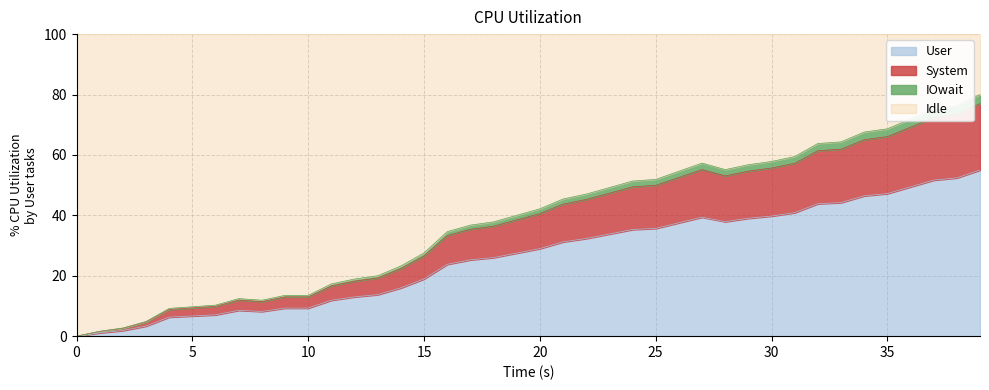

Does the chart display data point markers on the line(s)?

No